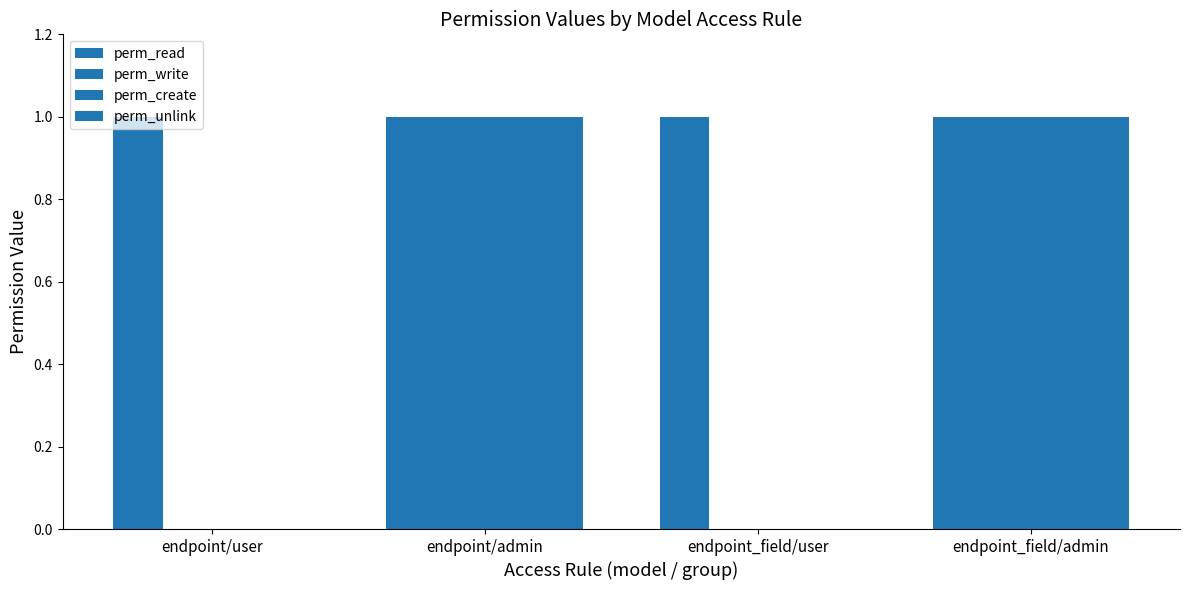

Are the bars grouped side by side (vs. stacked)?

Yes